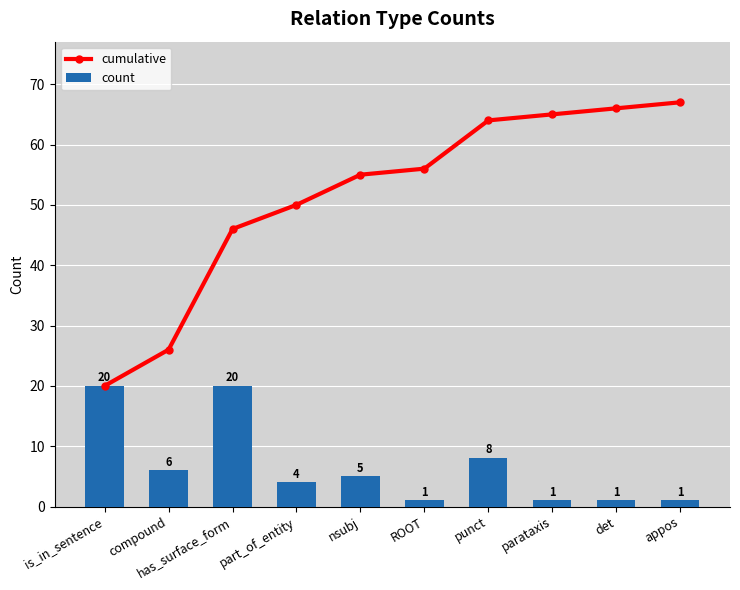

Which series has the largest total across all categories?

cumulative